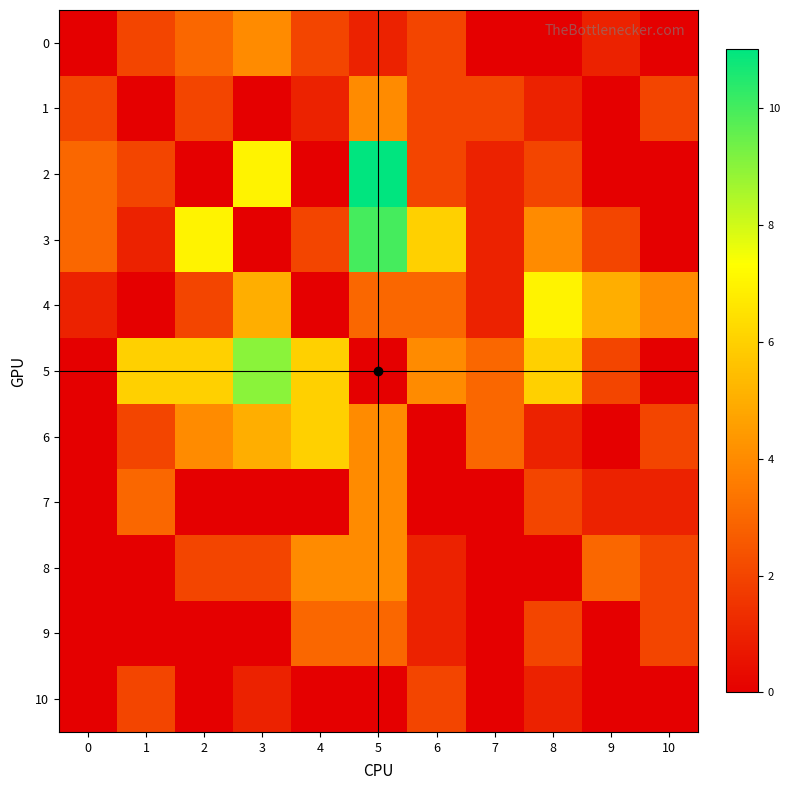

How many data points does each series have?

11